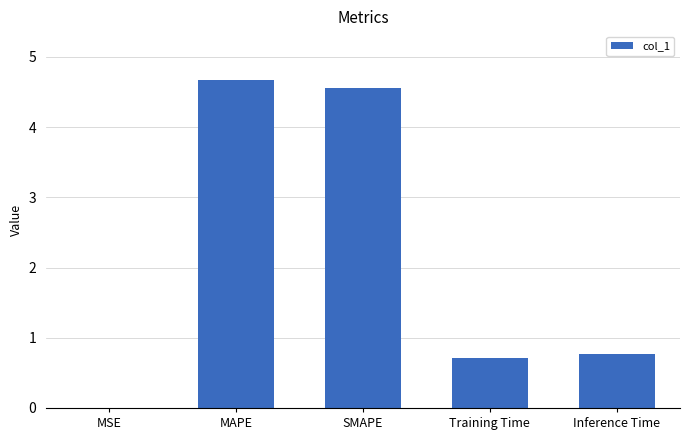

What is the maximum value shown in the chart?

4.7